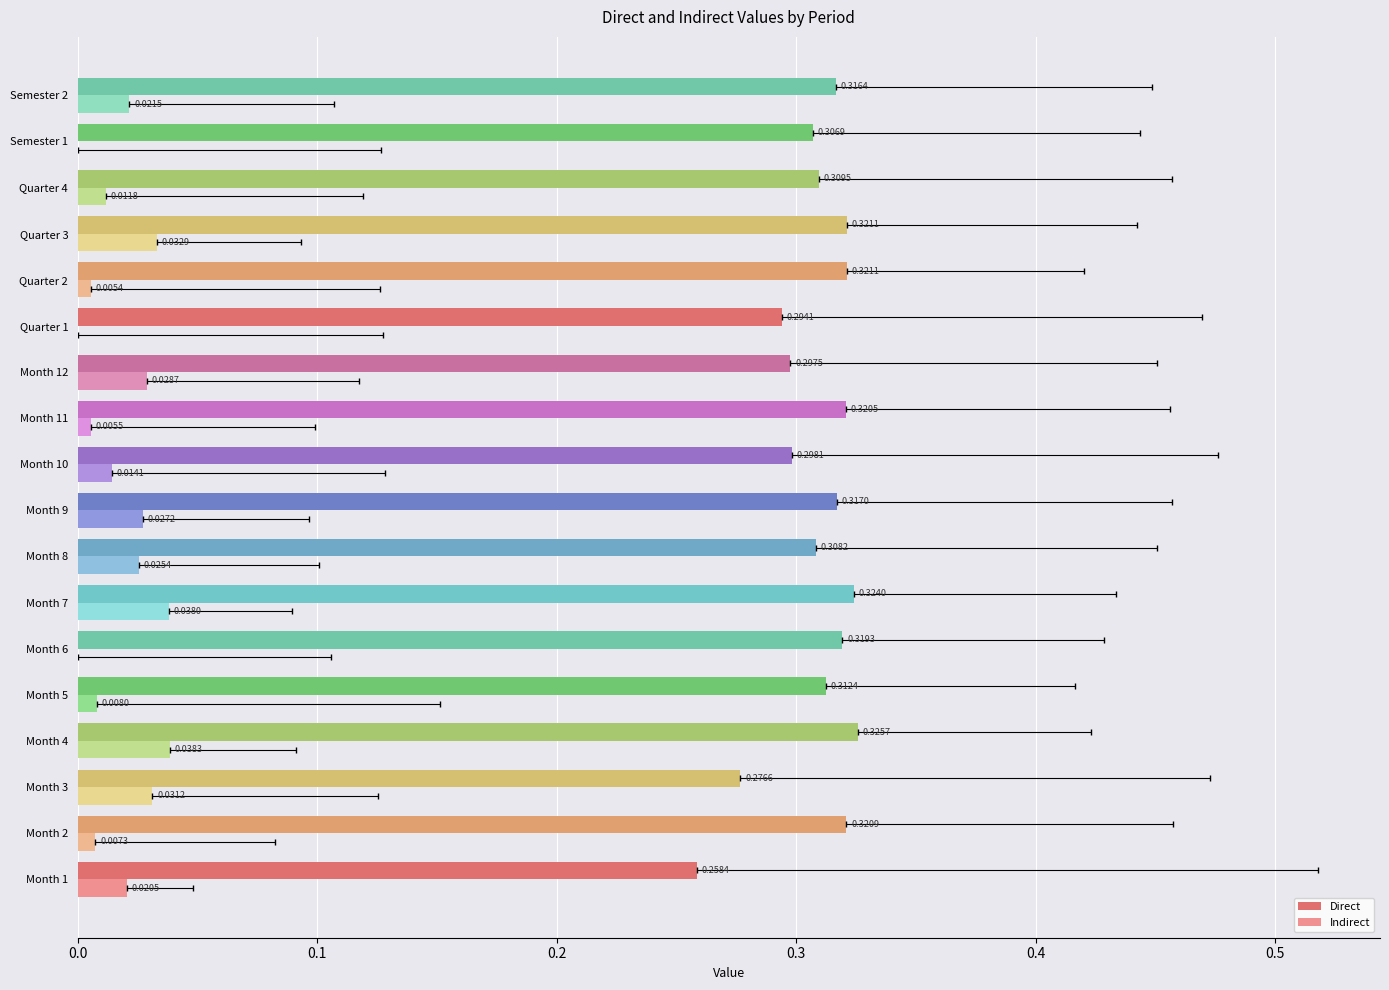

Is it true that Indirect equals 0.0 at Month 5?

True